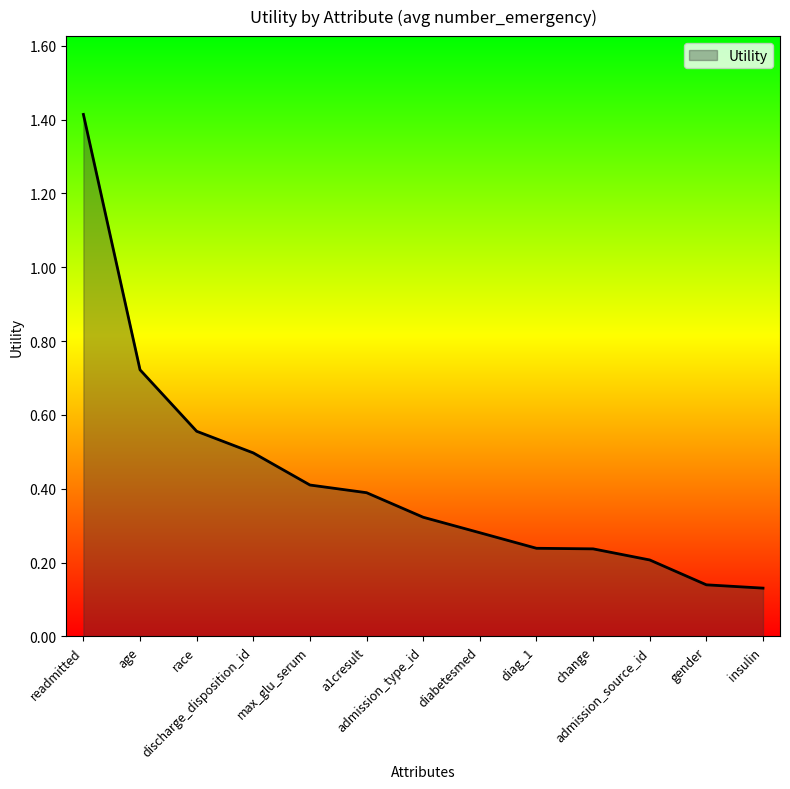

What is the difference between the values at admission_type_id and readmitted?

1.1